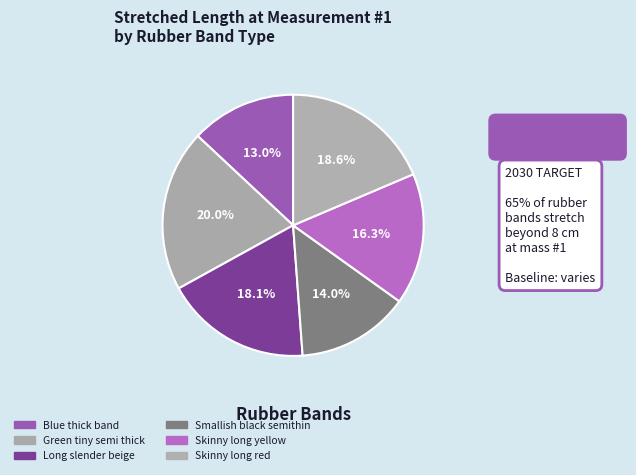

How many segments does this pie chart have?

6